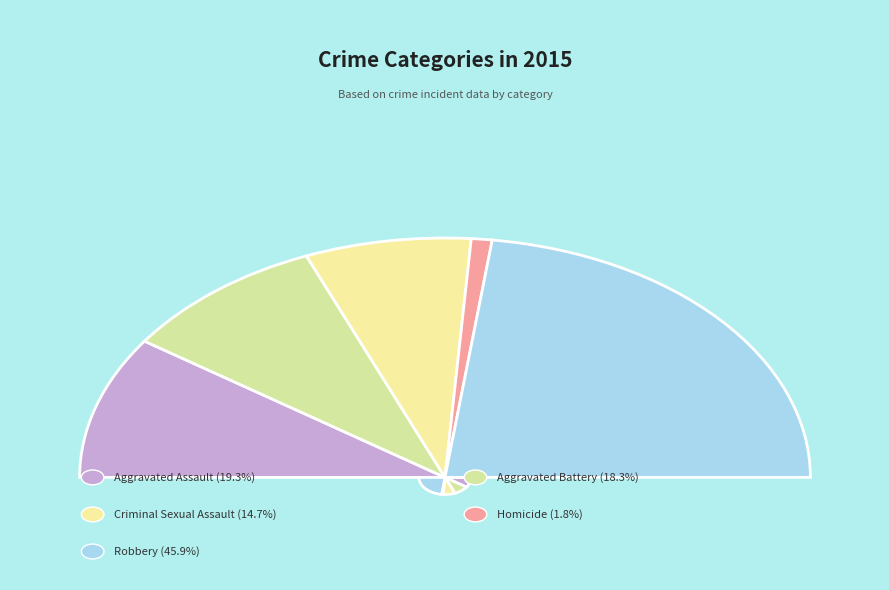

What is the change in value from Aggravated Assault to Robbery?

+29